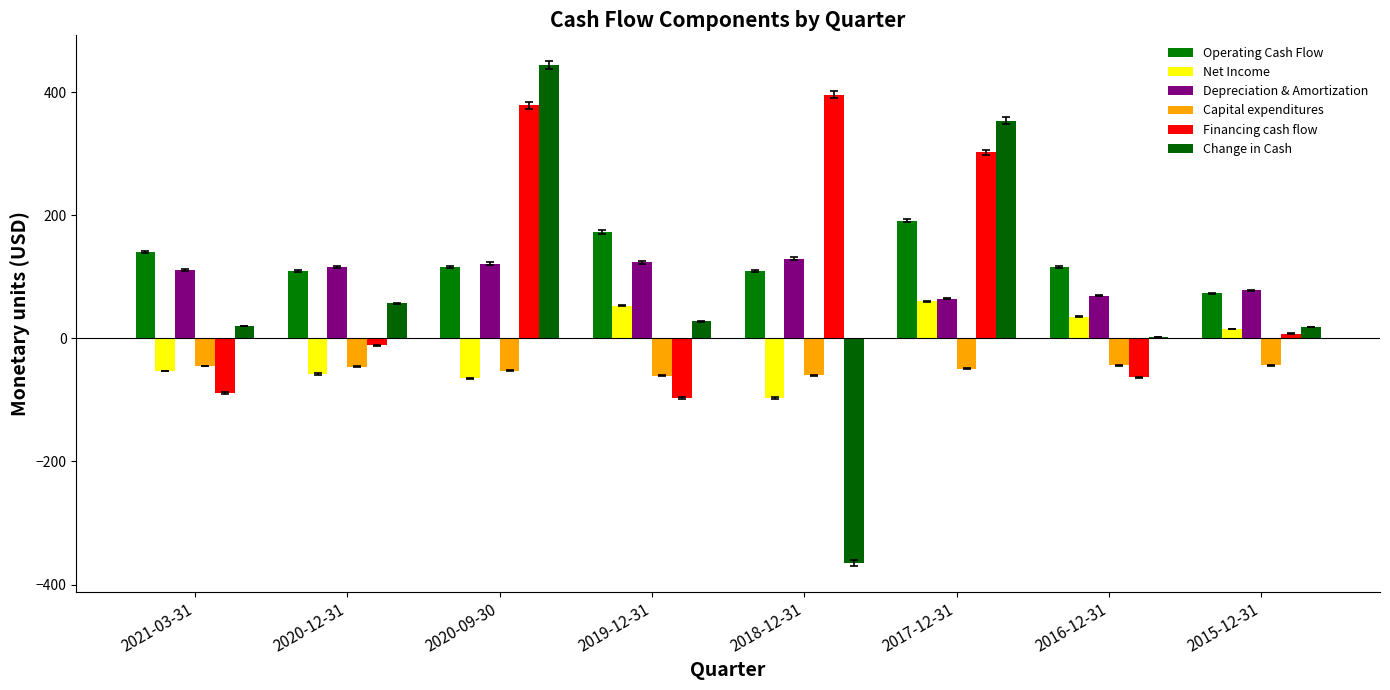

How many data points in Capital expenditures are above -46?

3